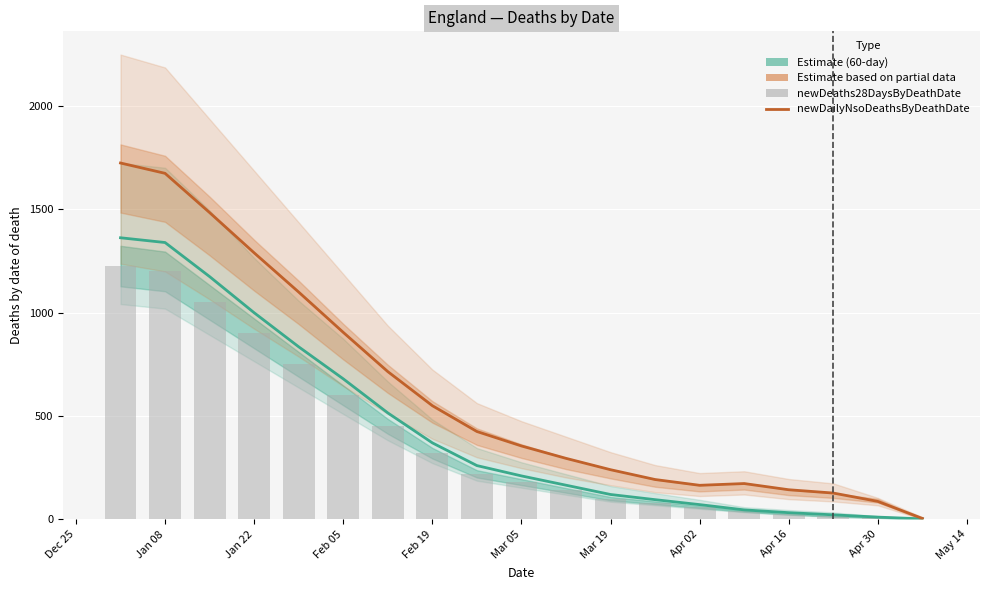

Reading left to right, extract all data points from this chart.

newDailyNsoDeathsByDeathDate: 1725.0	1675.0	1485.0	1290.0	1100.0	905.0	715.0	550.0	425.0	355.0	295.0	240.0	192.5	164.5	173.0	143.0	127.0	86.5	4.0
newDeaths28DaysByDeathDate: 1226.0	1200.0	1050.0	900.0	750.0	600.0	450.0	320.0	220.0	180.0	140.0	100.0	80.0	60.0	40.0	25.0	14.0	8.0	1.0